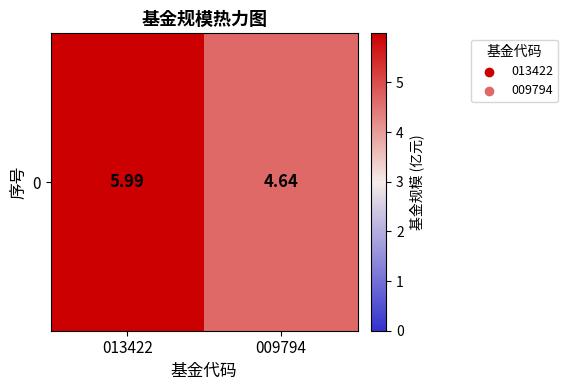

What is the difference between the values at 013422 and 009794?

1.4